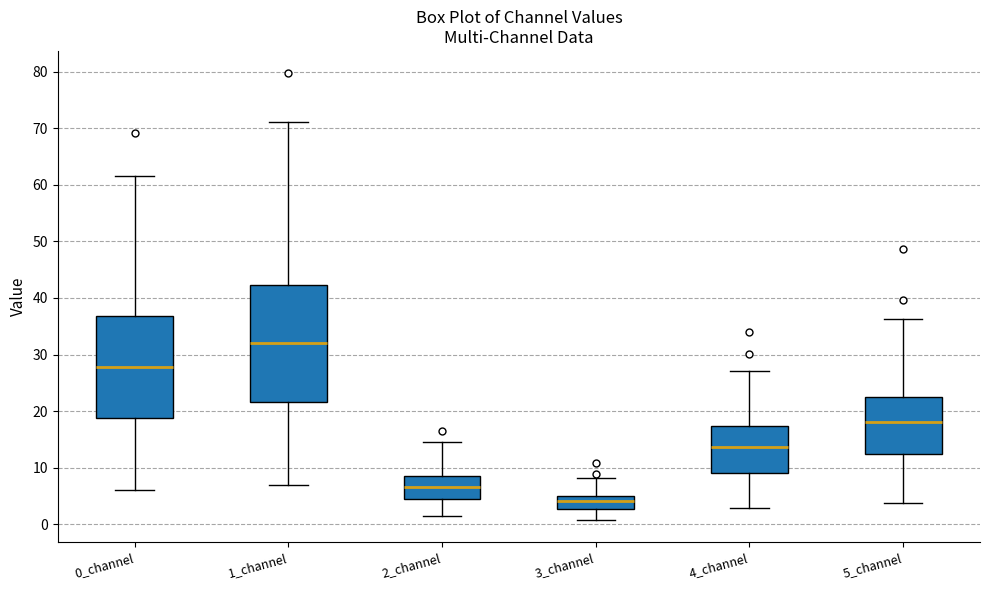

Where does the median line of the box for 0_channel sit on the y-axis? The values are not printed on the chart, so give them approximately, as read against the axis.

28